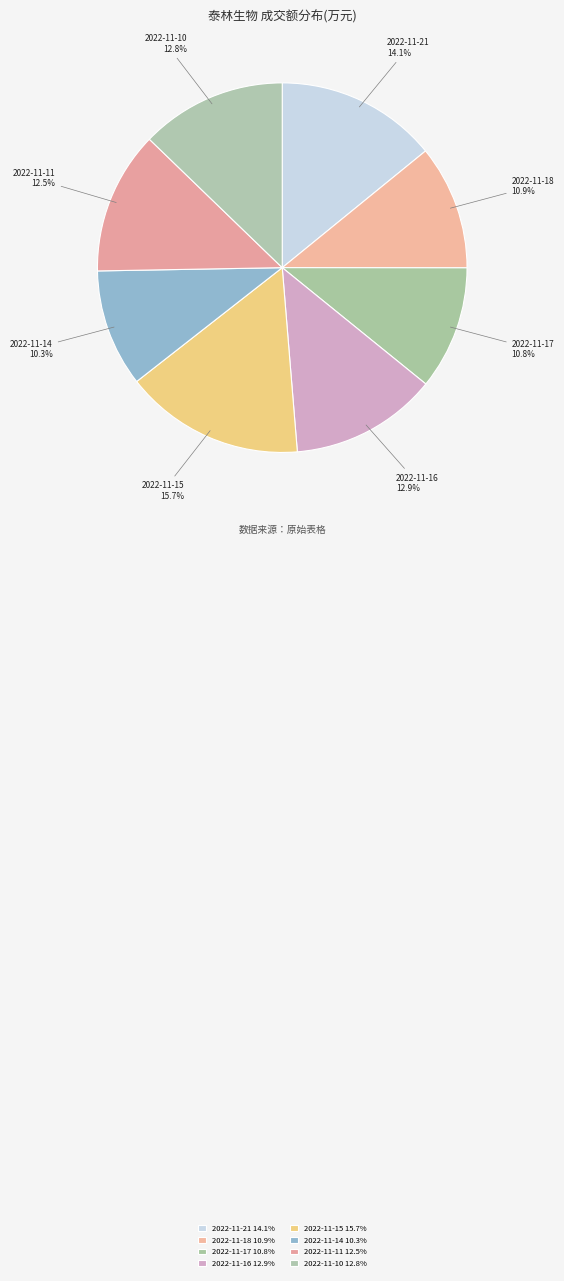

What is the largest slice in the pie chart?

2022-11-15